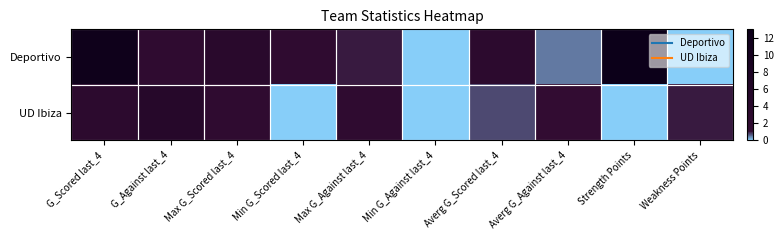

At which category does the chart reach its peak across all series?

Strength Points